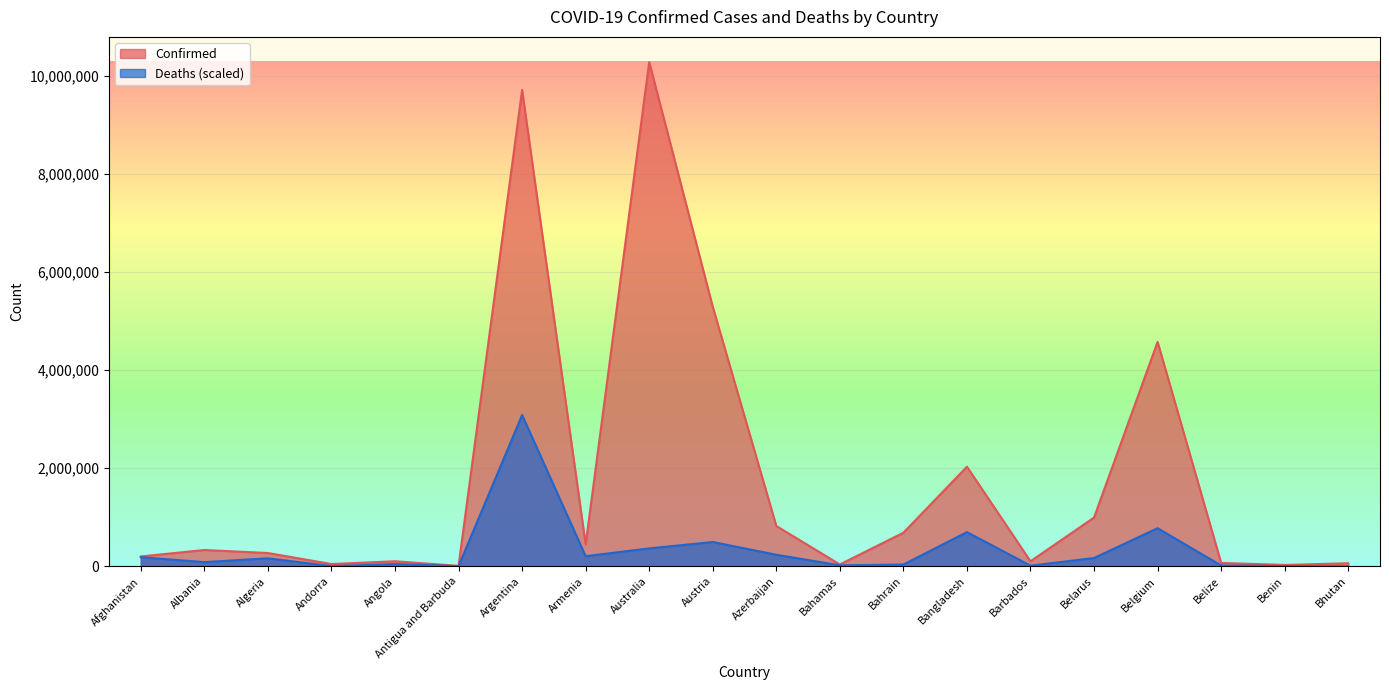

List the series in order of their overall mean, highest first.

Confirmed, Deaths (scaled)